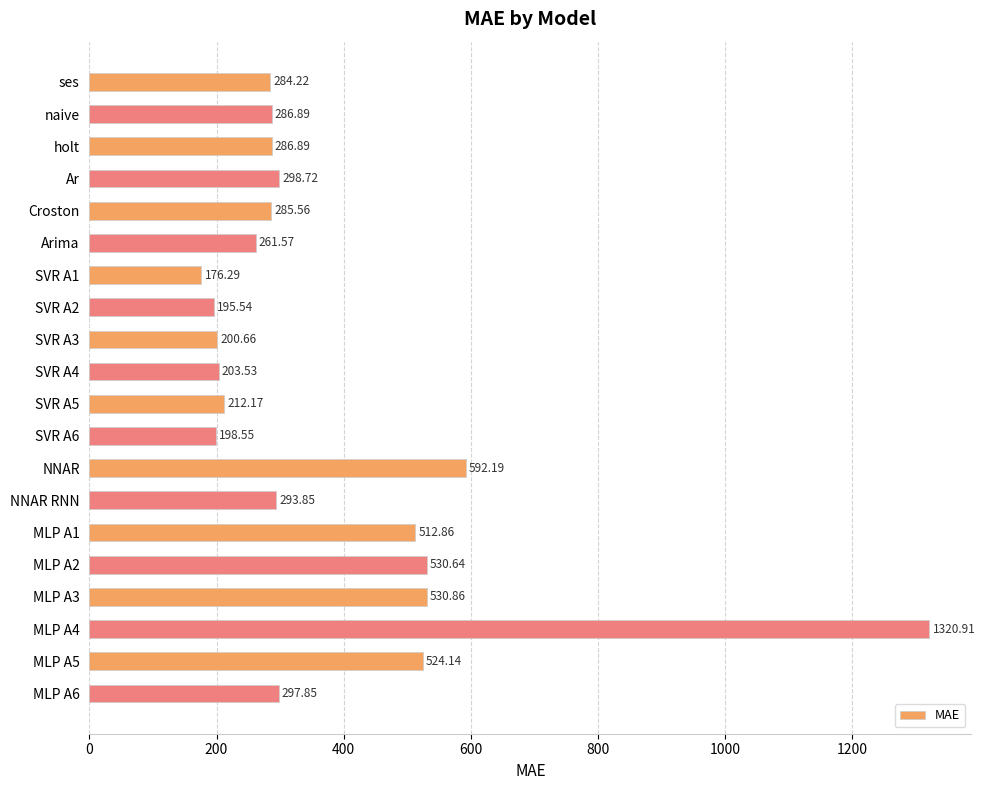

What is the label of the 6th bar from the top?

Arima